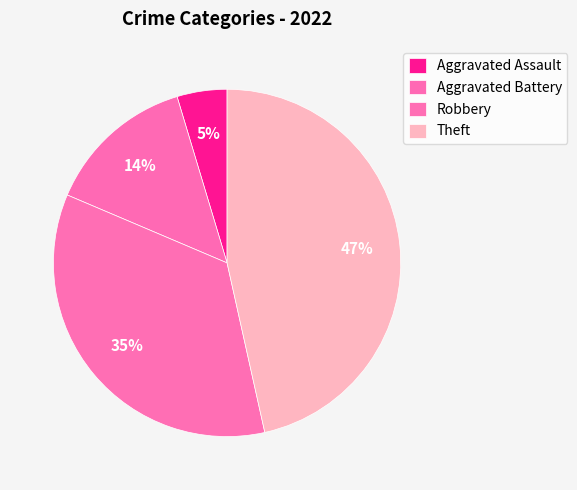

What percentage is NOT represented by Aggravated Battery?

86.0%